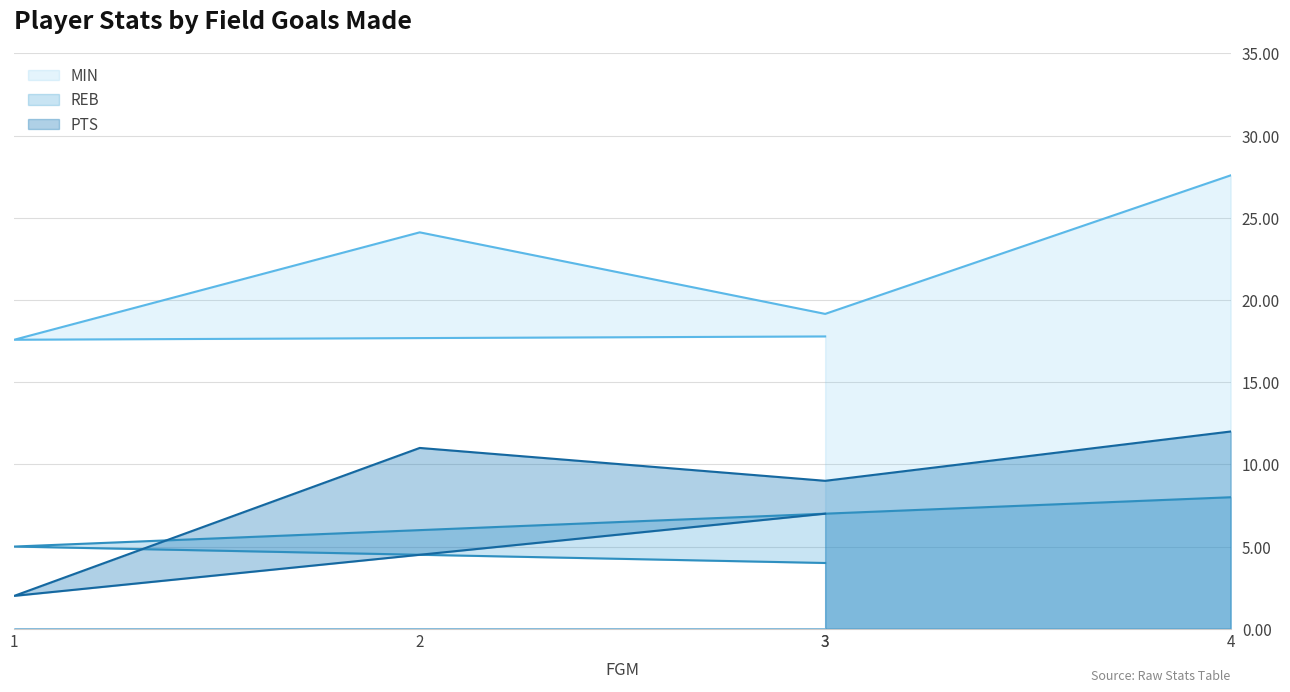

Read the MIN value at 3.

19.2